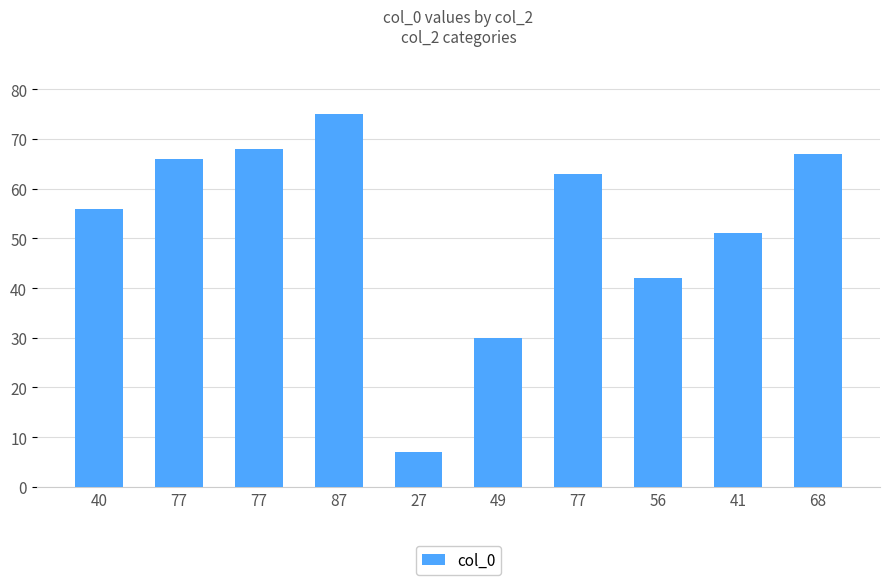

The chart shows a value of 68 at 77. True or false?

True